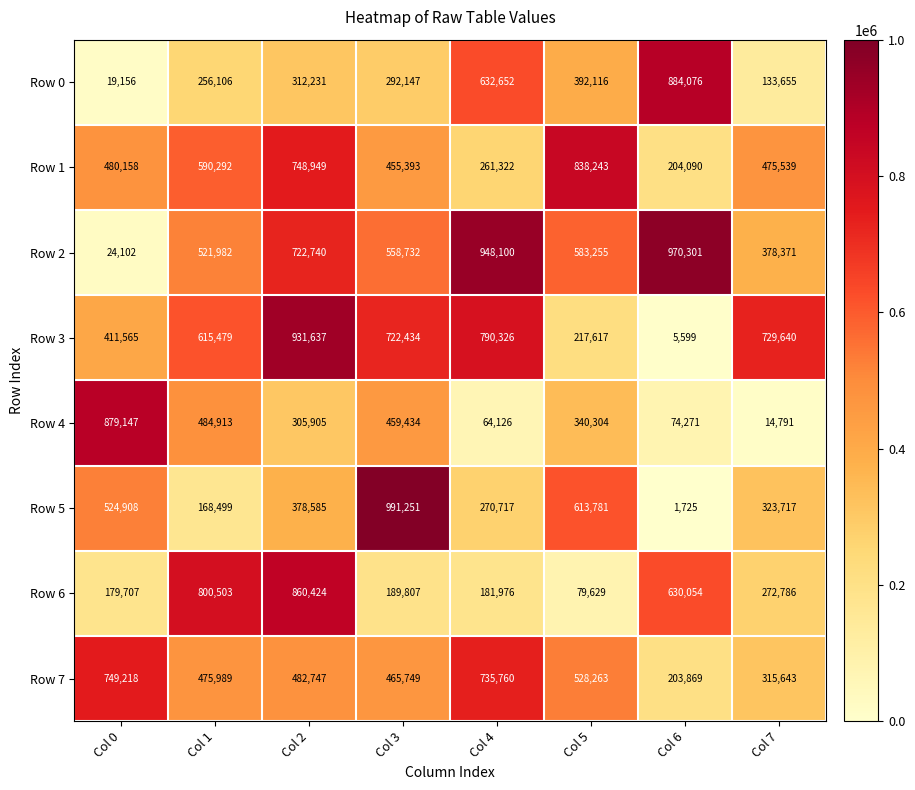

What is the difference between the maximum and minimum values in the Row 7 series?

545349